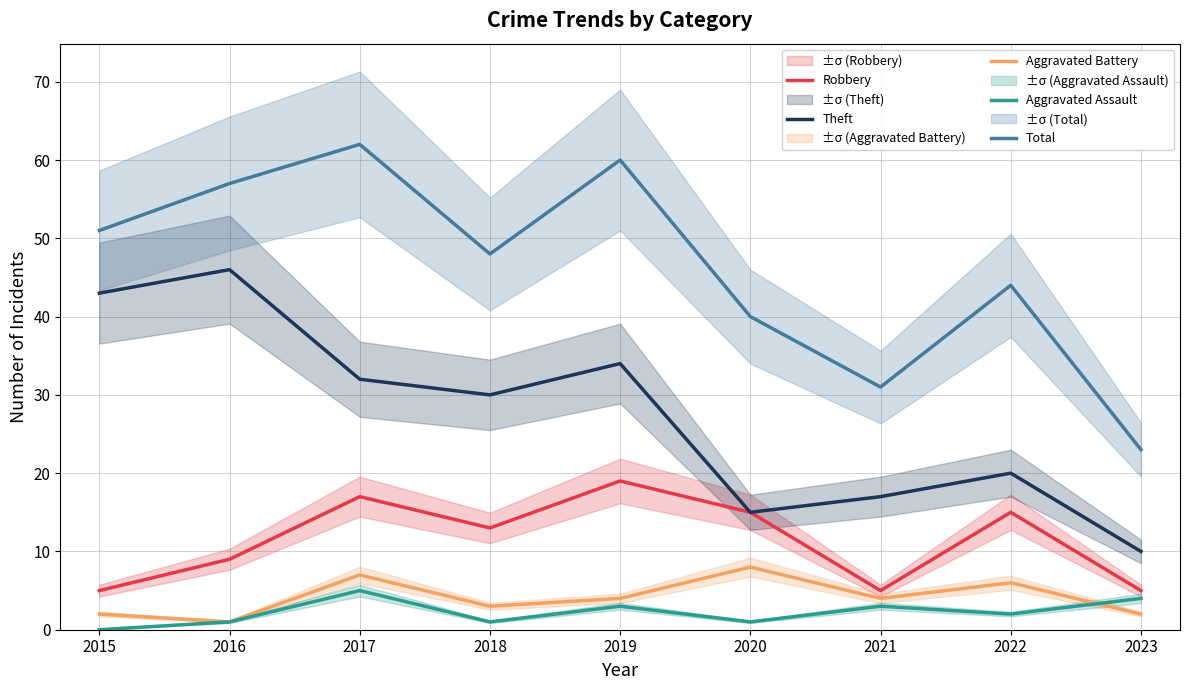

What is the difference between the Aggravated Battery values at 2020 and 2019?

4